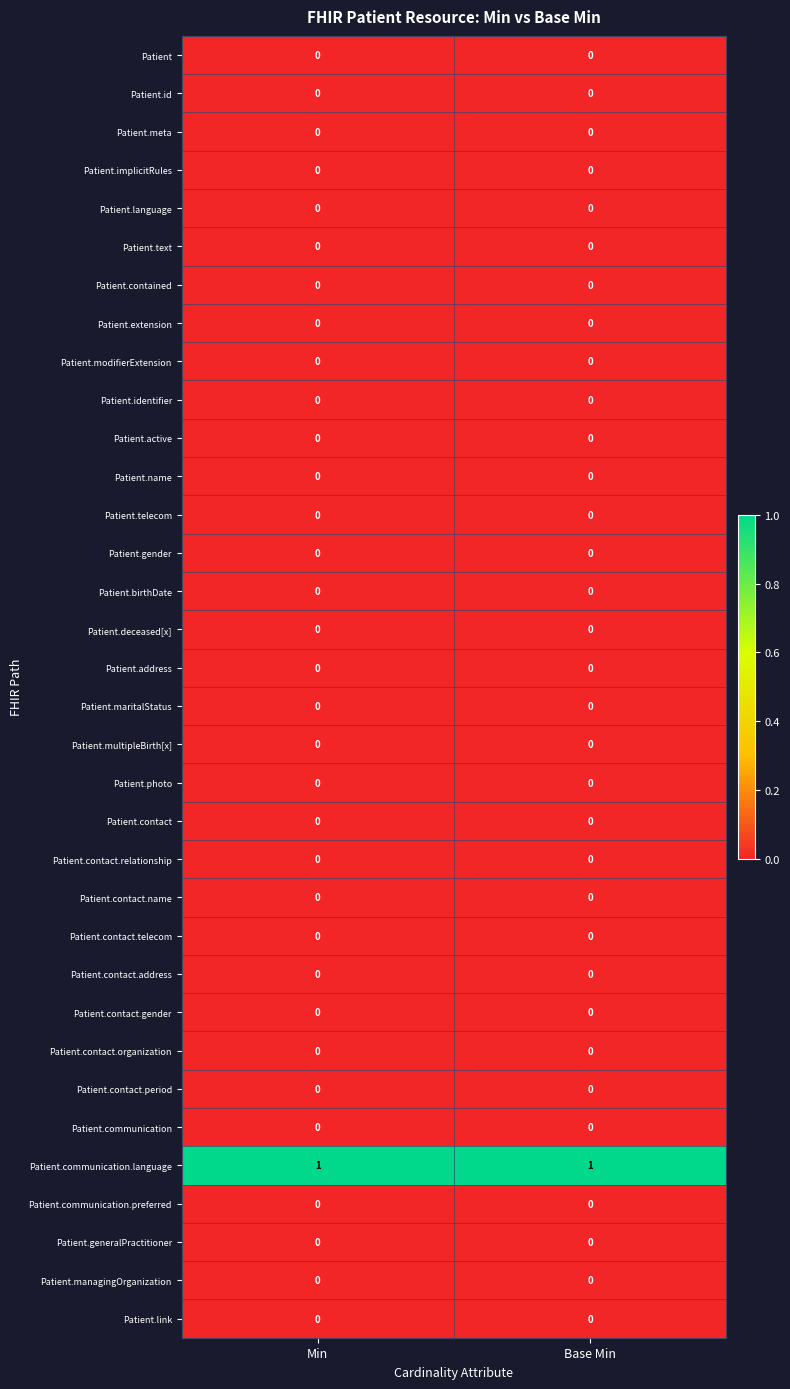

At how many categories does at least one series exceed 0?

2